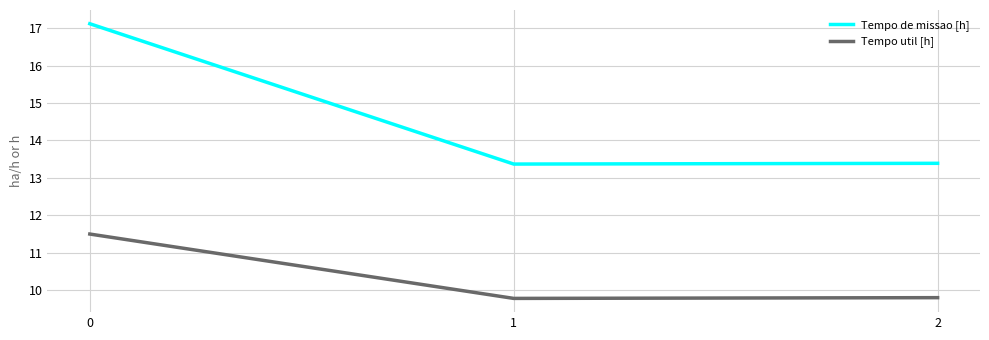

Reading left to right, what are all the values shown in this chart?

Tempo de missao [h]: 0=17.1	1=13.4	2=13.4
Tempo util [h]: 0=11.5	1=9.8	2=9.8